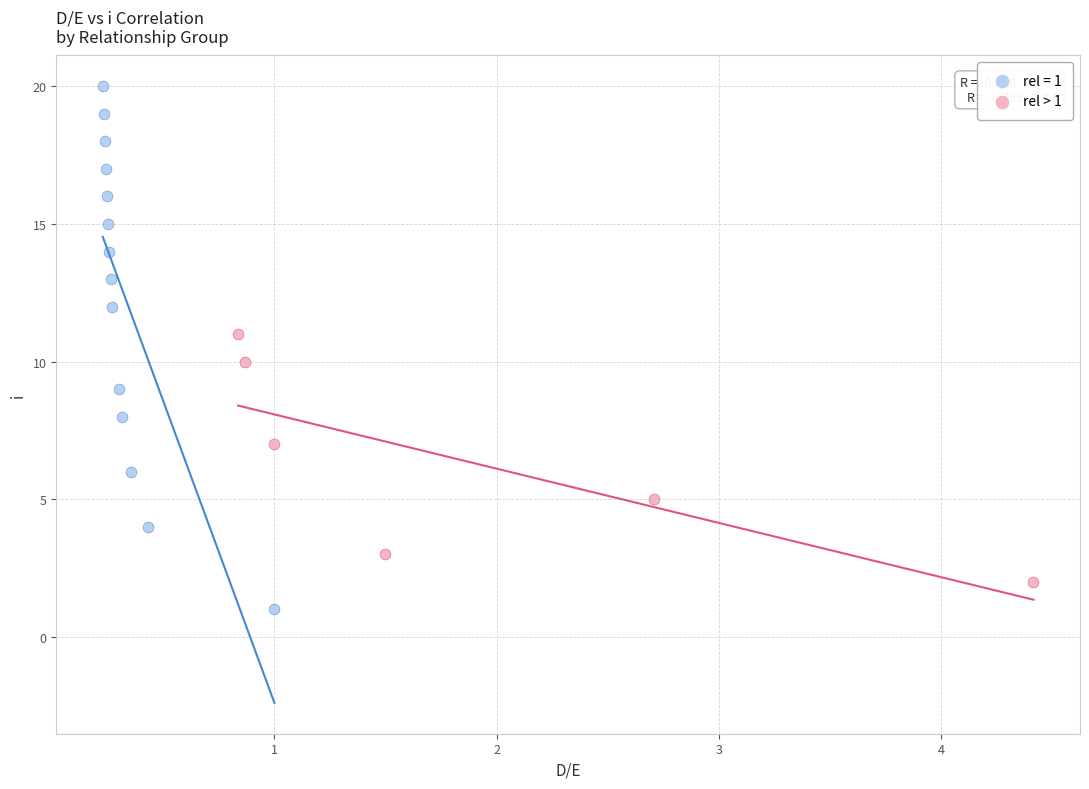

Which series has the largest Y range (max minus min)?

rel = 1